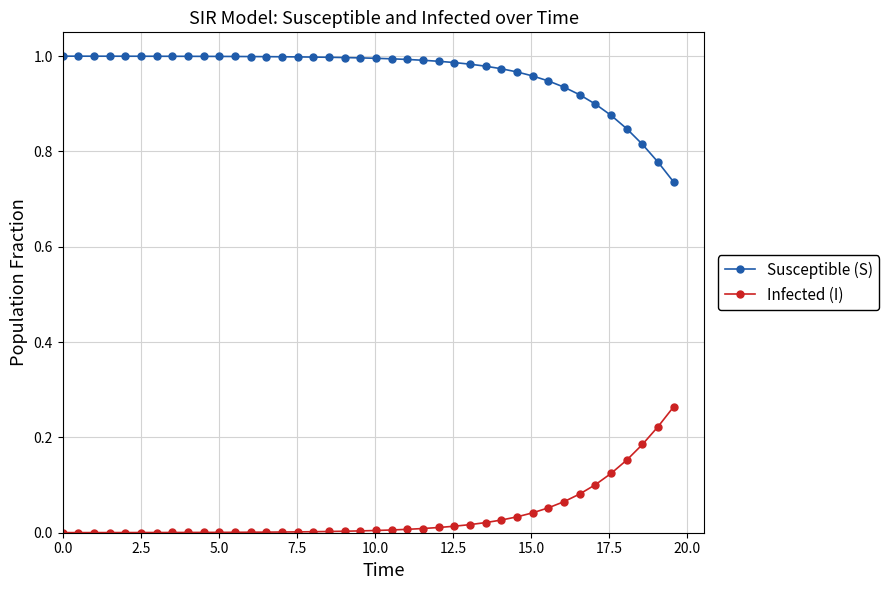

What is the sum of all Susceptible (S) values?

38.5